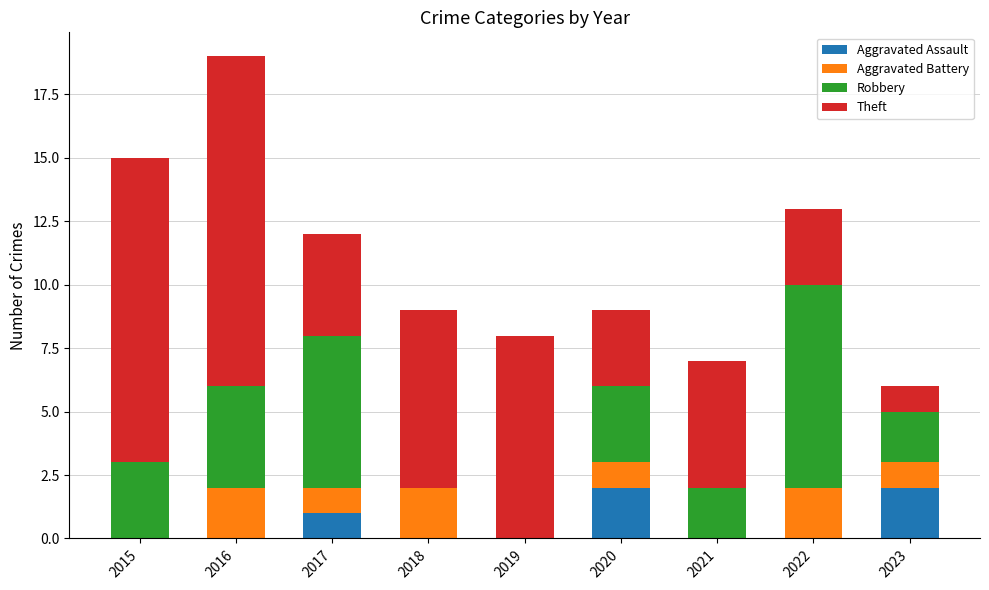

What is the total value across all series at 2016?

19